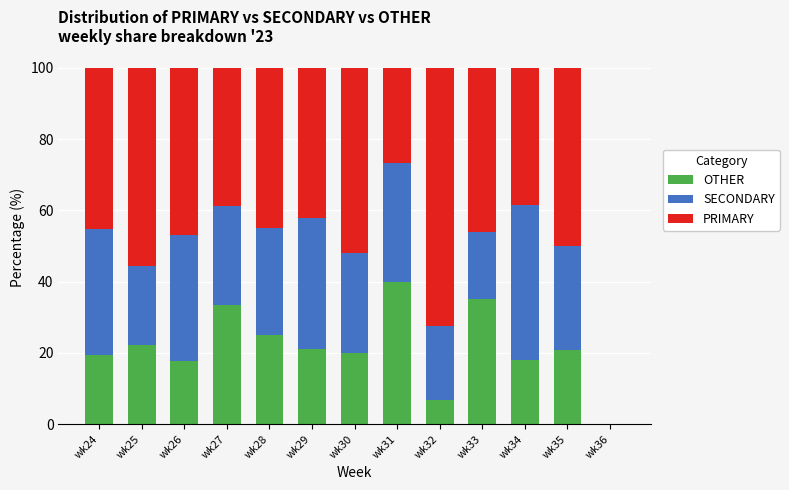

Are the bars grouped side by side (vs. stacked)?

No